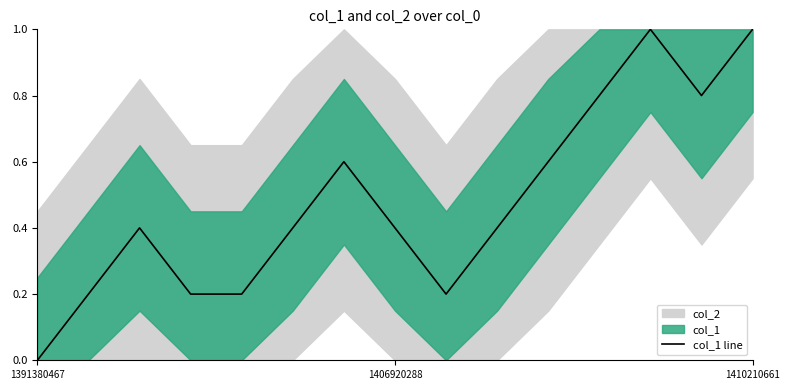

What position from the right is 9?

6